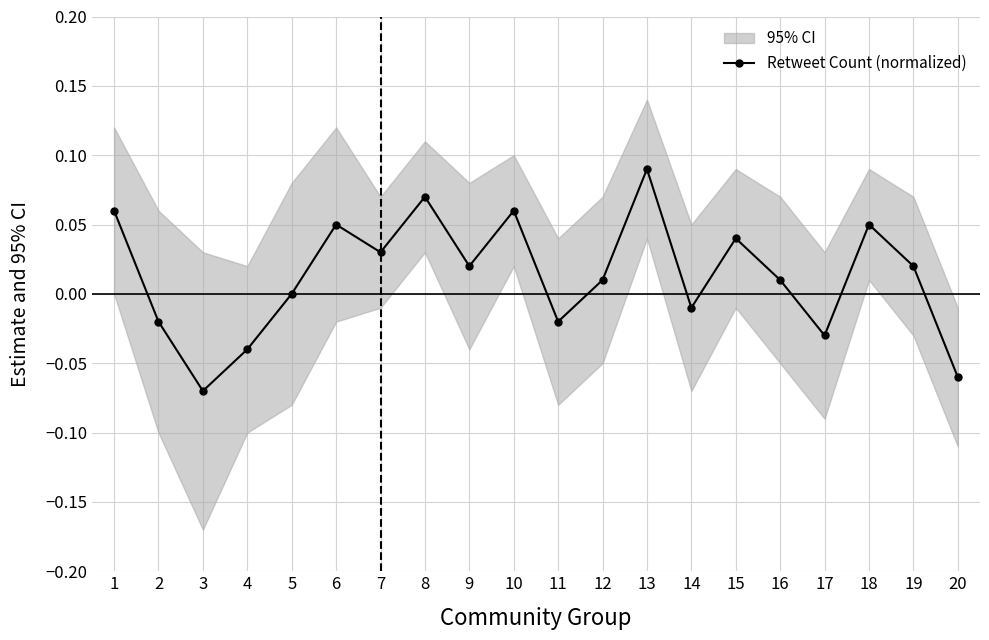

What is the greatest value displayed?

0.1